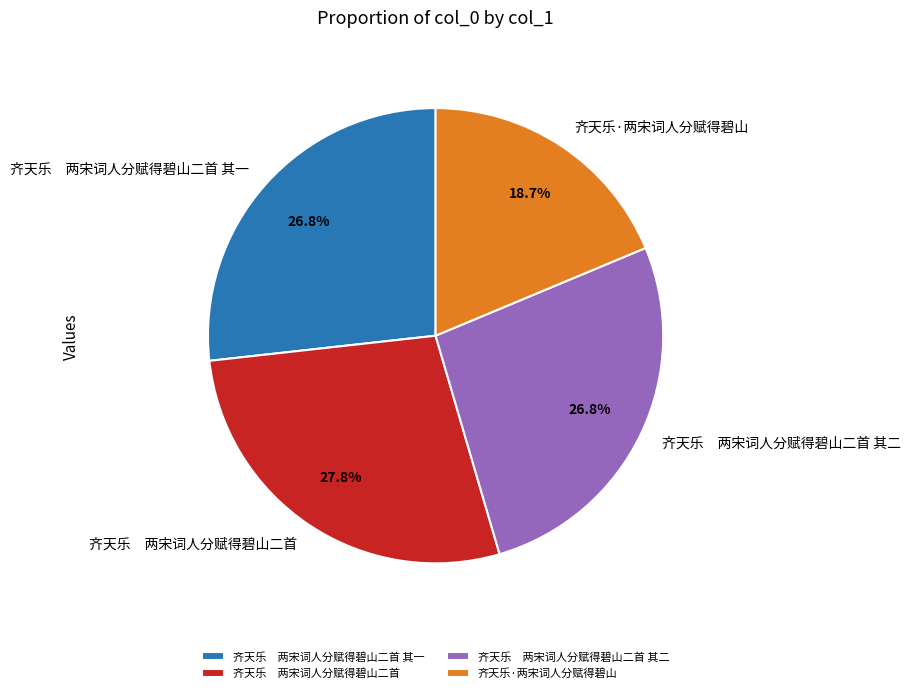

What is the ratio of the value at 齐天乐 两宋词人分赋得碧山二首 其二 to the value at 齐天乐 两宋词人分赋得碧山二首?

1.0